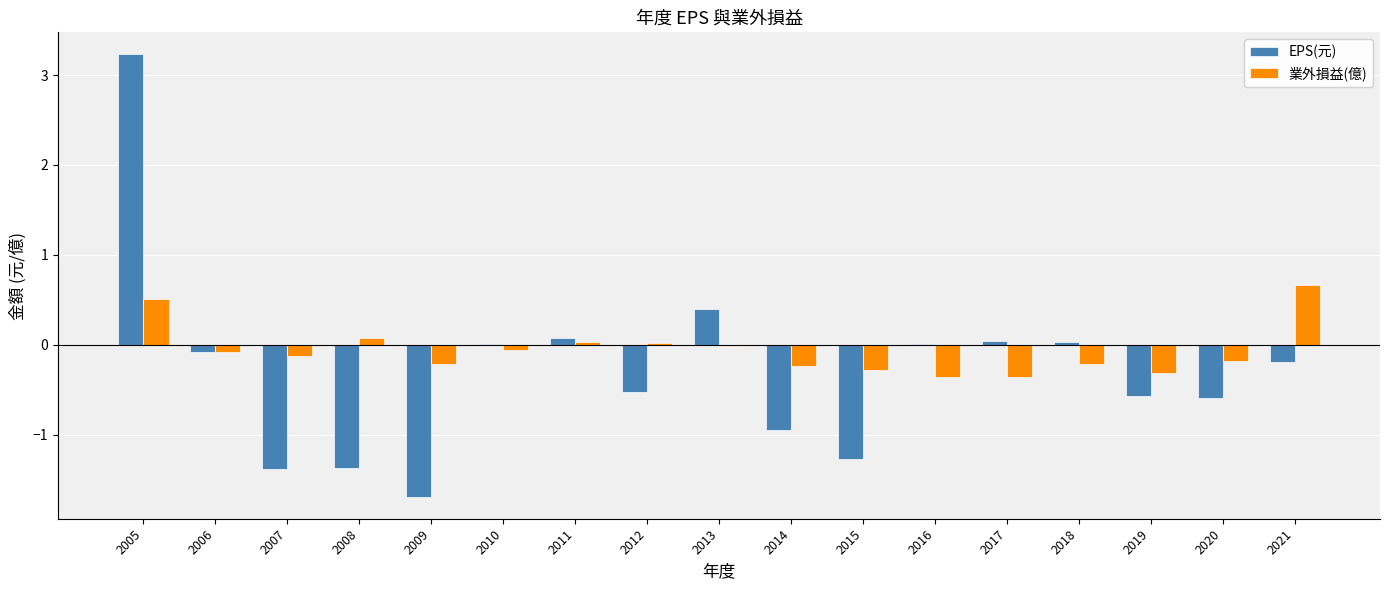

Which label corresponds to the largest value in the chart?

2005